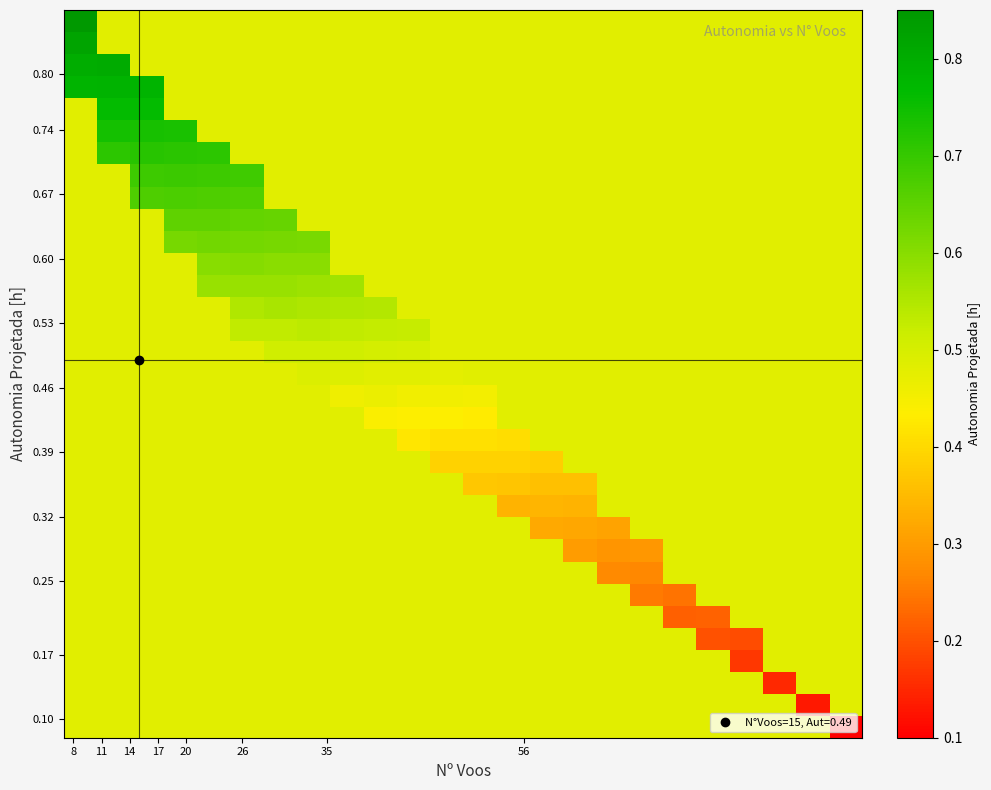

Reading left to right, what are all the values shown in this chart?

row_0: 0.5	0.5	0.5	0.5	0.5	0.5	0.5	0.5	0.5	0.5	0.5	0.5	0.5	0.5	0.5	0.5	0.5	0.5	0.5	0.5	0.5	0.5	0.5	0.1
row_1: 0.5	0.5	0.5	0.5	0.5	0.5	0.5	0.5	0.5	0.5	0.5	0.5	0.5	0.5	0.5	0.5	0.5	0.5	0.5	0.5	0.5	0.5	0.1	0.5
row_2: 0.5	0.5	0.5	0.5	0.5	0.5	0.5	0.5	0.5	0.5	0.5	0.5	0.5	0.5	0.5	0.5	0.5	0.5	0.5	0.5	0.5	0.1	0.5	0.5
row_3: 0.5	0.5	0.5	0.5	0.5	0.5	0.5	0.5	0.5	0.5	0.5	0.5	0.5	0.5	0.5	0.5	0.5	0.5	0.5	0.5	0.2	0.5	0.5	0.5
row_4: 0.5	0.5	0.5	0.5	0.5	0.5	0.5	0.5	0.5	0.5	0.5	0.5	0.5	0.5	0.5	0.5	0.5	0.5	0.5	0.2	0.2	0.5	0.5	0.5
row_5: 0.5	0.5	0.5	0.5	0.5	0.5	0.5	0.5	0.5	0.5	0.5	0.5	0.5	0.5	0.5	0.5	0.5	0.5	0.2	0.2	0.5	0.5	0.5	0.5
row_6: 0.5	0.5	0.5	0.5	0.5	0.5	0.5	0.5	0.5	0.5	0.5	0.5	0.5	0.5	0.5	0.5	0.5	0.2	0.2	0.5	0.5	0.5	0.5	0.5
row_7: 0.5	0.5	0.5	0.5	0.5	0.5	0.5	0.5	0.5	0.5	0.5	0.5	0.5	0.5	0.5	0.5	0.3	0.3	0.5	0.5	0.5	0.5	0.5	0.5
row_8: 0.5	0.5	0.5	0.5	0.5	0.5	0.5	0.5	0.5	0.5	0.5	0.5	0.5	0.5	0.5	0.3	0.3	0.3	0.5	0.5	0.5	0.5	0.5	0.5
row_9: 0.5	0.5	0.5	0.5	0.5	0.5	0.5	0.5	0.5	0.5	0.5	0.5	0.5	0.5	0.3	0.3	0.3	0.5	0.5	0.5	0.5	0.5	0.5	0.5
row_10: 0.5	0.5	0.5	0.5	0.5	0.5	0.5	0.5	0.5	0.5	0.5	0.5	0.5	0.3	0.3	0.3	0.5	0.5	0.5	0.5	0.5	0.5	0.5	0.5
row_11: 0.5	0.5	0.5	0.5	0.5	0.5	0.5	0.5	0.5	0.5	0.5	0.5	0.4	0.4	0.4	0.4	0.5	0.5	0.5	0.5	0.5	0.5	0.5	0.5
row_12: 0.5	0.5	0.5	0.5	0.5	0.5	0.5	0.5	0.5	0.5	0.5	0.4	0.4	0.4	0.4	0.5	0.5	0.5	0.5	0.5	0.5	0.5	0.5	0.5
row_13: 0.5	0.5	0.5	0.5	0.5	0.5	0.5	0.5	0.5	0.5	0.4	0.4	0.4	0.4	0.5	0.5	0.5	0.5	0.5	0.5	0.5	0.5	0.5	0.5
row_14: 0.5	0.5	0.5	0.5	0.5	0.5	0.5	0.5	0.5	0.4	0.4	0.4	0.4	0.5	0.5	0.5	0.5	0.5	0.5	0.5	0.5	0.5	0.5	0.5
row_15: 0.5	0.5	0.5	0.5	0.5	0.5	0.5	0.5	0.5	0.5	0.5	0.5	0.5	0.5	0.5	0.5	0.5	0.5	0.5	0.5	0.5	0.5	0.5	0.5
row_16: 0.5	0.5	0.5	0.5	0.5	0.5	0.5	0.5	0.5	0.5	0.5	0.5	0.5	0.5	0.5	0.5	0.5	0.5	0.5	0.5	0.5	0.5	0.5	0.5
row_17: 0.5	0.5	0.5	0.5	0.5	0.5	0.5	0.5	0.5	0.5	0.5	0.5	0.5	0.5	0.5	0.5	0.5	0.5	0.5	0.5	0.5	0.5	0.5	0.5
row_18: 0.5	0.5	0.5	0.5	0.5	0.5	0.5	0.5	0.5	0.5	0.5	0.5	0.5	0.5	0.5	0.5	0.5	0.5	0.5	0.5	0.5	0.5	0.5	0.5
row_19: 0.5	0.5	0.5	0.5	0.5	0.6	0.6	0.6	0.6	0.5	0.5	0.5	0.5	0.5	0.5	0.5	0.5	0.5	0.5	0.5	0.5	0.5	0.5	0.5
row_20: 0.5	0.5	0.5	0.5	0.6	0.6	0.6	0.6	0.6	0.5	0.5	0.5	0.5	0.5	0.5	0.5	0.5	0.5	0.5	0.5	0.5	0.5	0.5	0.5
row_21: 0.5	0.5	0.5	0.5	0.6	0.6	0.6	0.6	0.5	0.5	0.5	0.5	0.5	0.5	0.5	0.5	0.5	0.5	0.5	0.5	0.5	0.5	0.5	0.5
row_22: 0.5	0.5	0.5	0.6	0.6	0.6	0.6	0.6	0.5	0.5	0.5	0.5	0.5	0.5	0.5	0.5	0.5	0.5	0.5	0.5	0.5	0.5	0.5	0.5
row_23: 0.5	0.5	0.5	0.7	0.6	0.6	0.6	0.5	0.5	0.5	0.5	0.5	0.5	0.5	0.5	0.5	0.5	0.5	0.5	0.5	0.5	0.5	0.5	0.5
row_24: 0.5	0.5	0.7	0.7	0.7	0.7	0.5	0.5	0.5	0.5	0.5	0.5	0.5	0.5	0.5	0.5	0.5	0.5	0.5	0.5	0.5	0.5	0.5	0.5
row_25: 0.5	0.5	0.7	0.7	0.7	0.7	0.5	0.5	0.5	0.5	0.5	0.5	0.5	0.5	0.5	0.5	0.5	0.5	0.5	0.5	0.5	0.5	0.5	0.5
row_26: 0.5	0.7	0.7	0.7	0.7	0.5	0.5	0.5	0.5	0.5	0.5	0.5	0.5	0.5	0.5	0.5	0.5	0.5	0.5	0.5	0.5	0.5	0.5	0.5
row_27: 0.5	0.7	0.7	0.7	0.5	0.5	0.5	0.5	0.5	0.5	0.5	0.5	0.5	0.5	0.5	0.5	0.5	0.5	0.5	0.5	0.5	0.5	0.5	0.5
row_28: 0.5	0.8	0.8	0.5	0.5	0.5	0.5	0.5	0.5	0.5	0.5	0.5	0.5	0.5	0.5	0.5	0.5	0.5	0.5	0.5	0.5	0.5	0.5	0.5
row_29: 0.8	0.8	0.8	0.5	0.5	0.5	0.5	0.5	0.5	0.5	0.5	0.5	0.5	0.5	0.5	0.5	0.5	0.5	0.5	0.5	0.5	0.5	0.5	0.5
row_30: 0.8	0.8	0.5	0.5	0.5	0.5	0.5	0.5	0.5	0.5	0.5	0.5	0.5	0.5	0.5	0.5	0.5	0.5	0.5	0.5	0.5	0.5	0.5	0.5
row_31: 0.8	0.5	0.5	0.5	0.5	0.5	0.5	0.5	0.5	0.5	0.5	0.5	0.5	0.5	0.5	0.5	0.5	0.5	0.5	0.5	0.5	0.5	0.5	0.5
row_32: 0.8	0.5	0.5	0.5	0.5	0.5	0.5	0.5	0.5	0.5	0.5	0.5	0.5	0.5	0.5	0.5	0.5	0.5	0.5	0.5	0.5	0.5	0.5	0.5